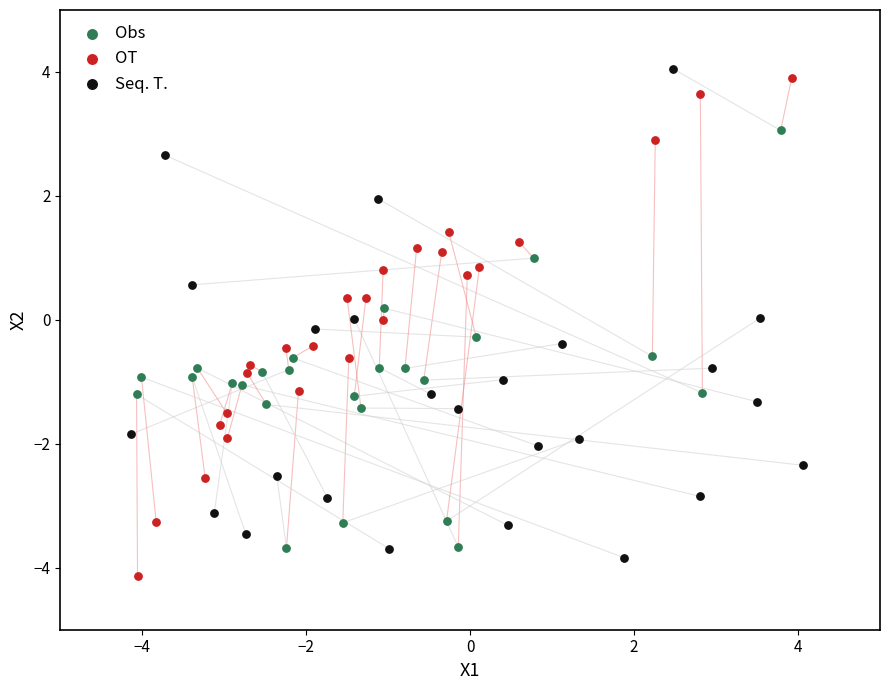

Which series has the widest spread of Y values?

OT